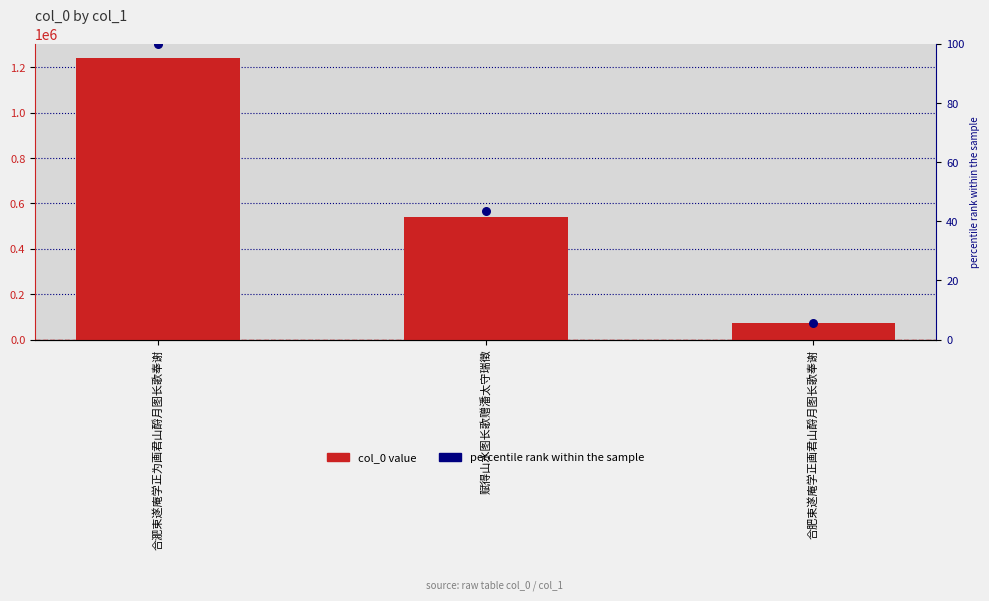

What is the total value across all series at 合肥束遂庵学正画君山酹月图长歌奉谢?

71182.7